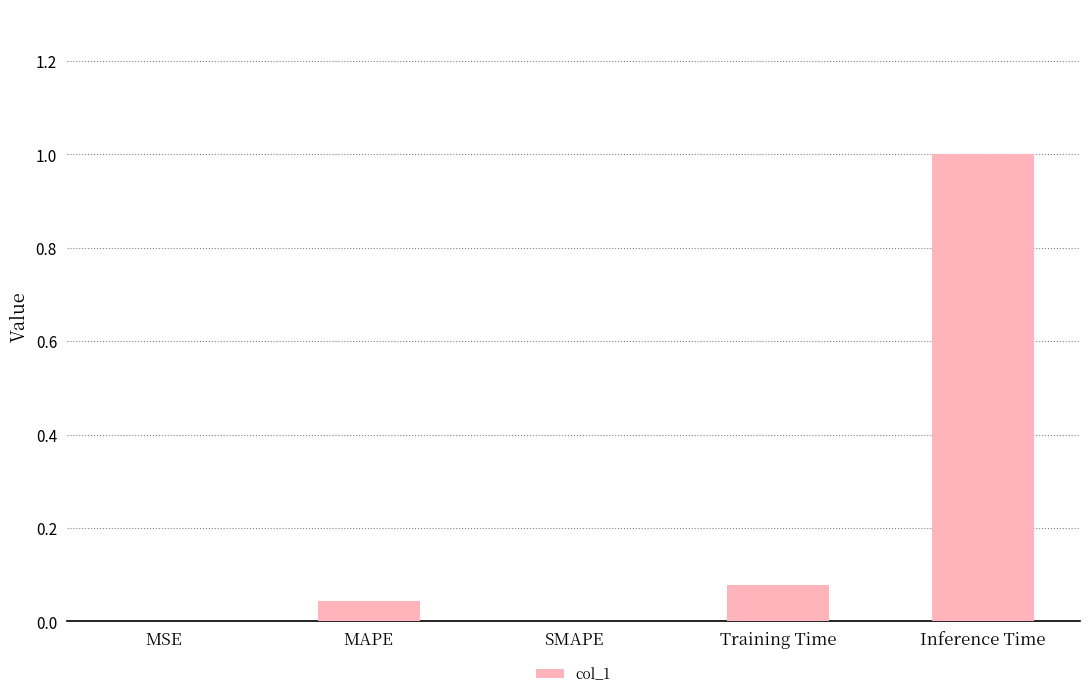

What value does the data have at Inference Time?

1.0